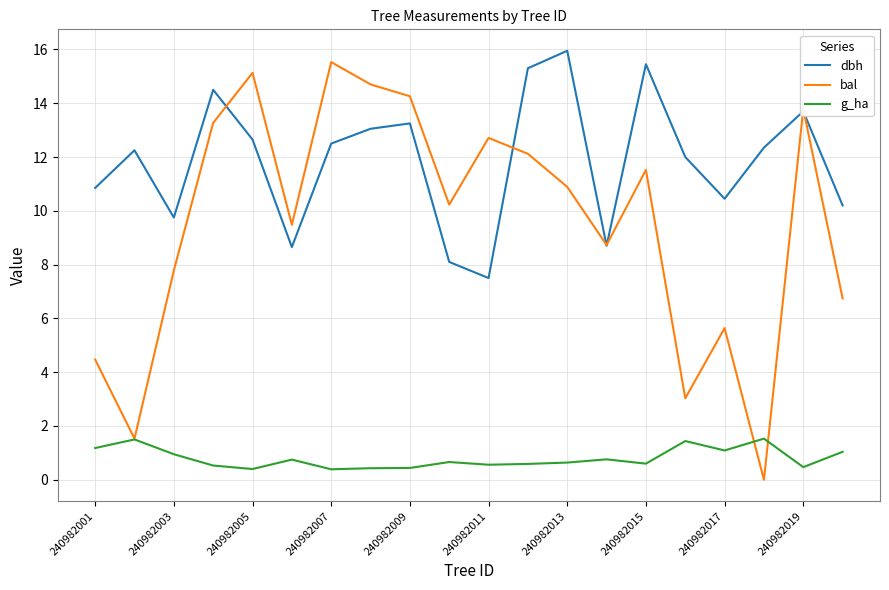

Which series has the widest spread of values?

bal